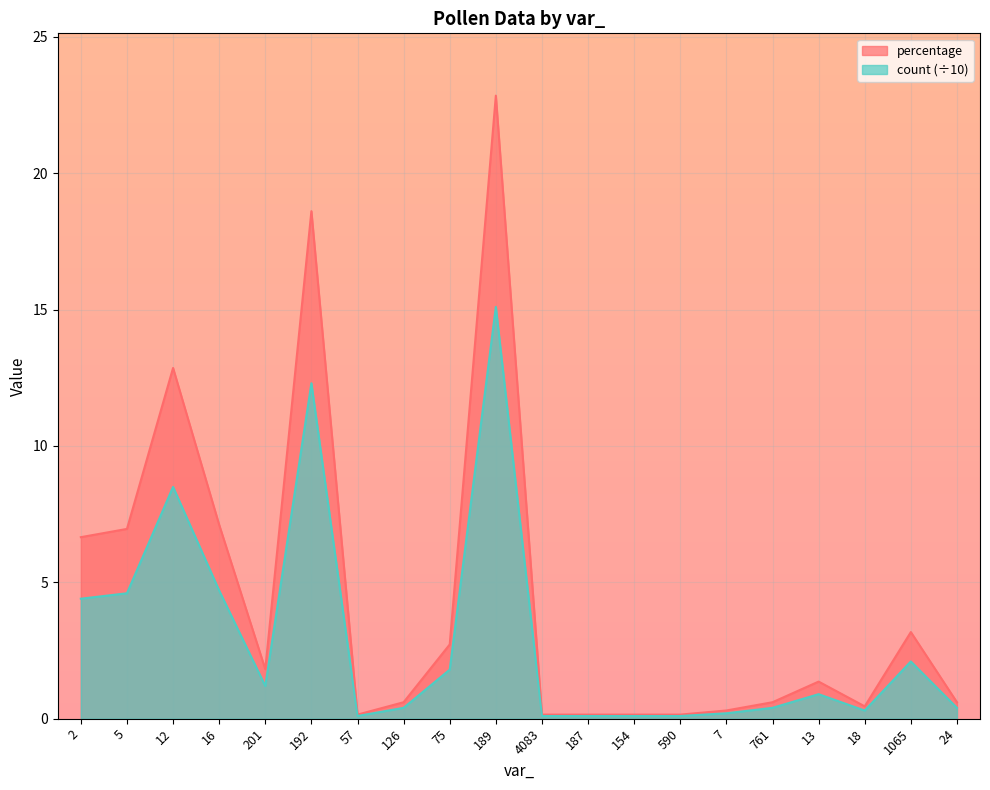

At which label does percentage first exceed 1?

2